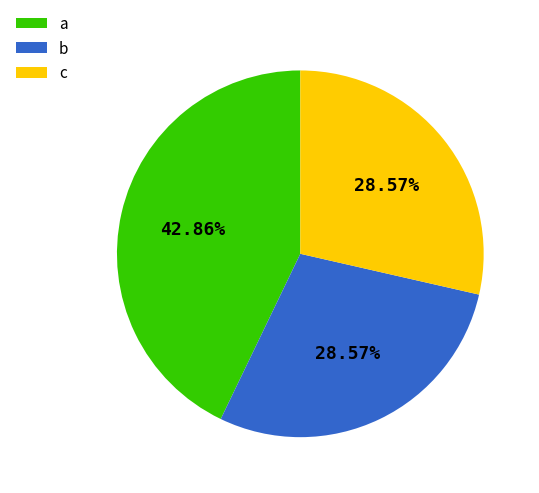

Between c and a, which is larger?

a